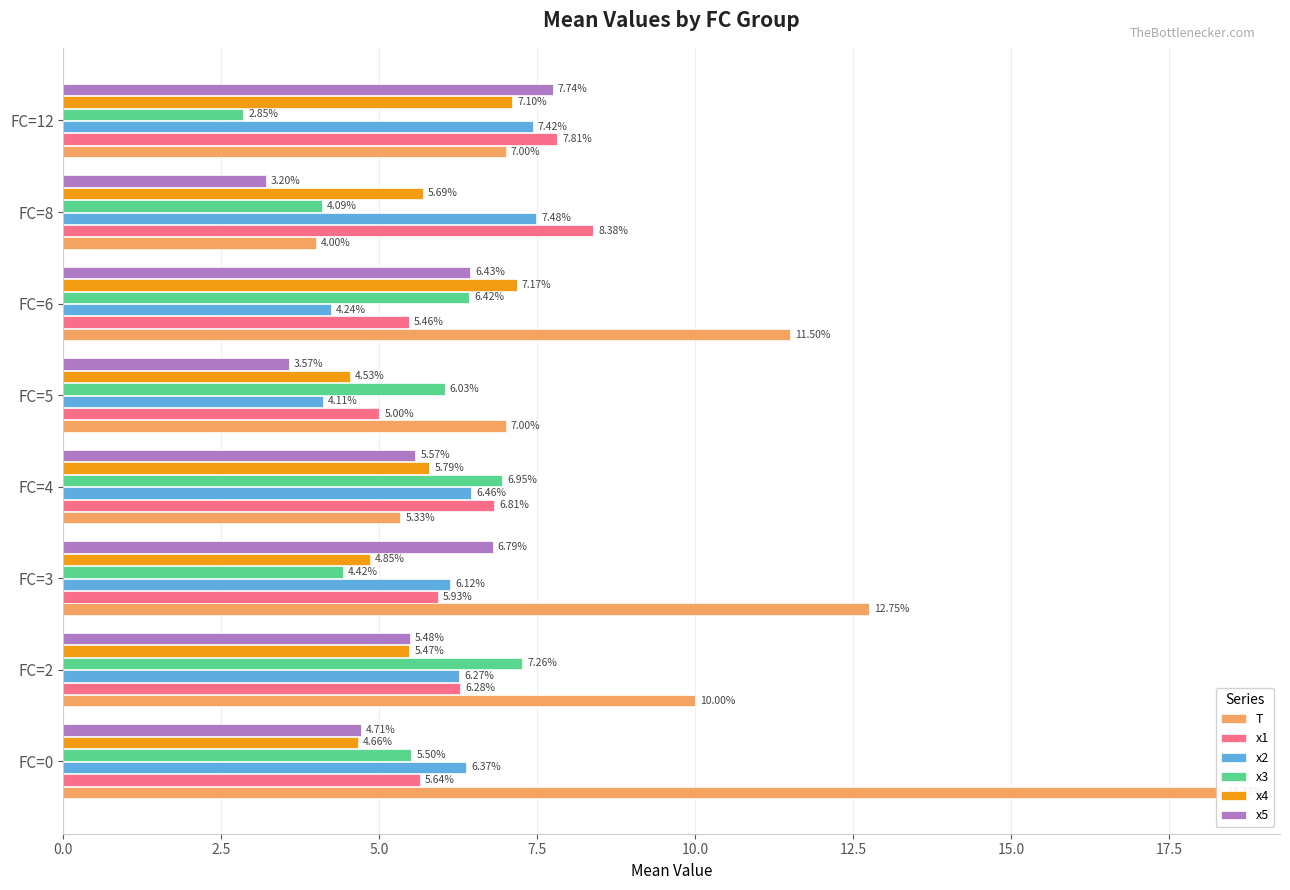

What is the total value across all series at FC=2?

40.8